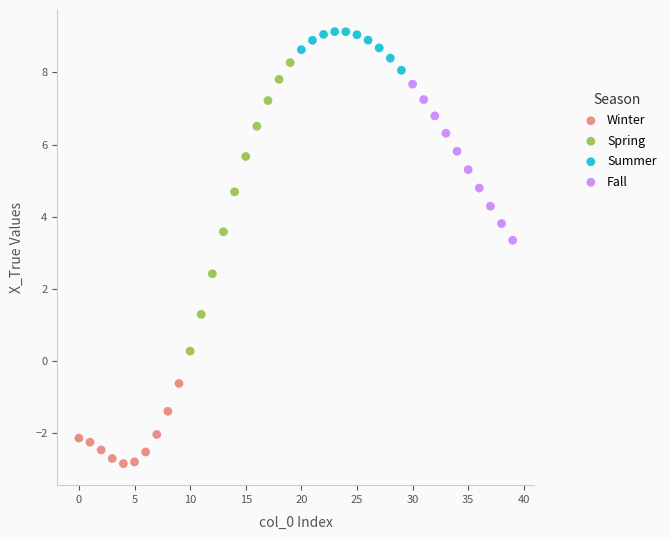

Which series reaches the minimum Y coordinate?

Winter